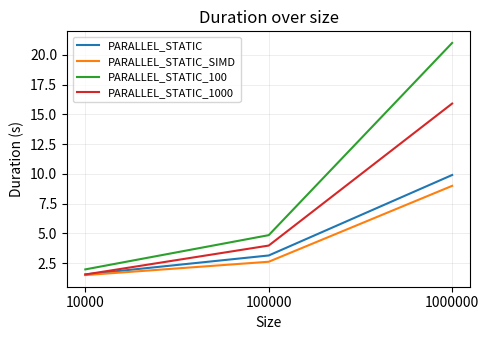

The PARALLEL_STATIC_1000 series shows 4.0 at 100000. True or false?

True